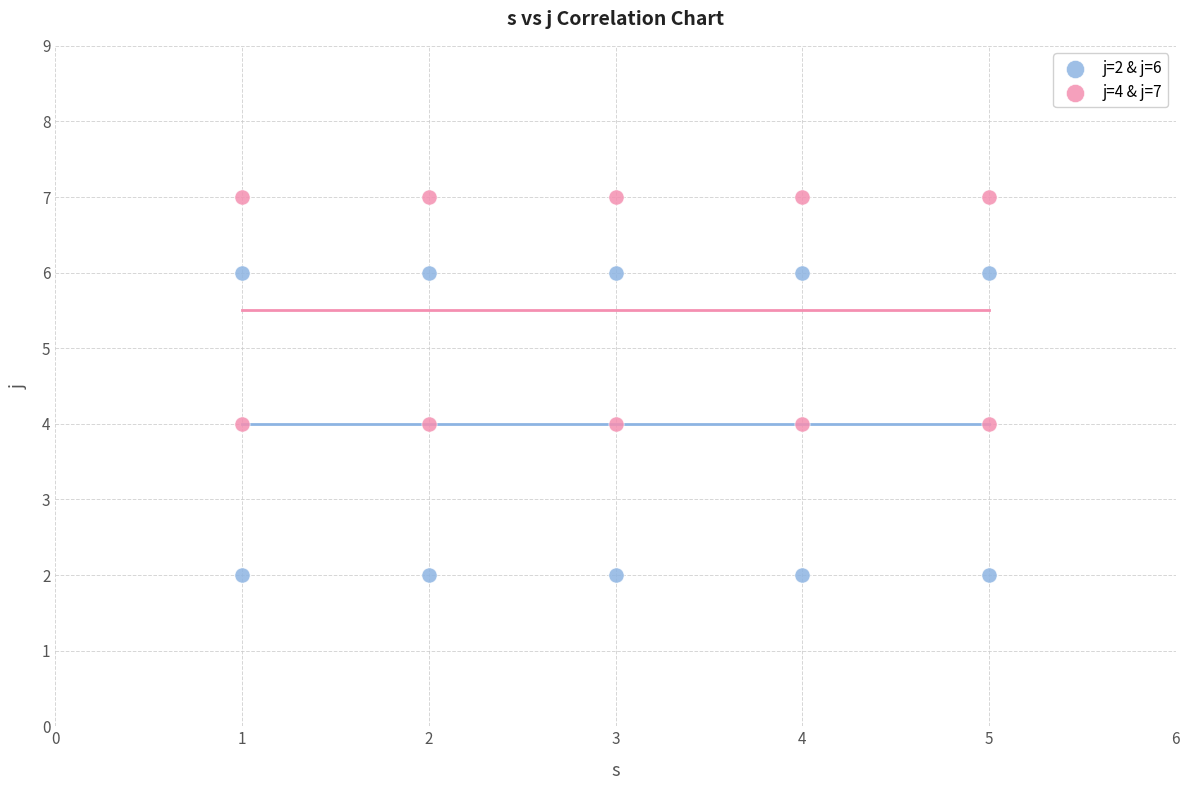

Which series contains the lowest Y value?

j=2 & j=6